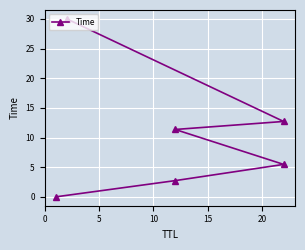

How many lines are shown in the chart?

1